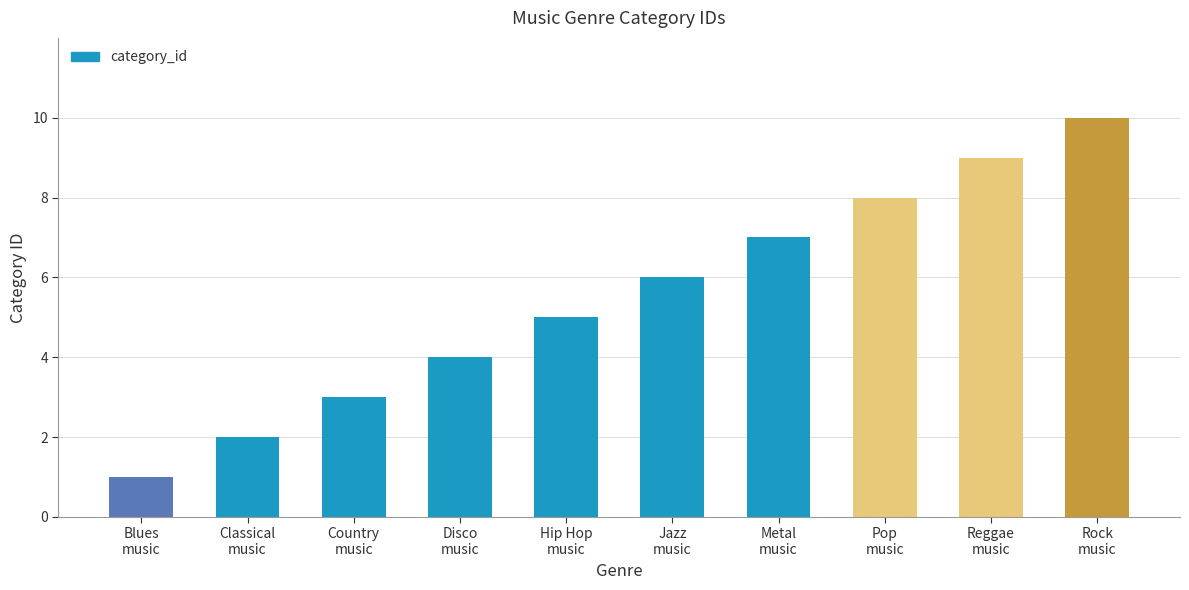

Count the values in the range 3 to 8.

6